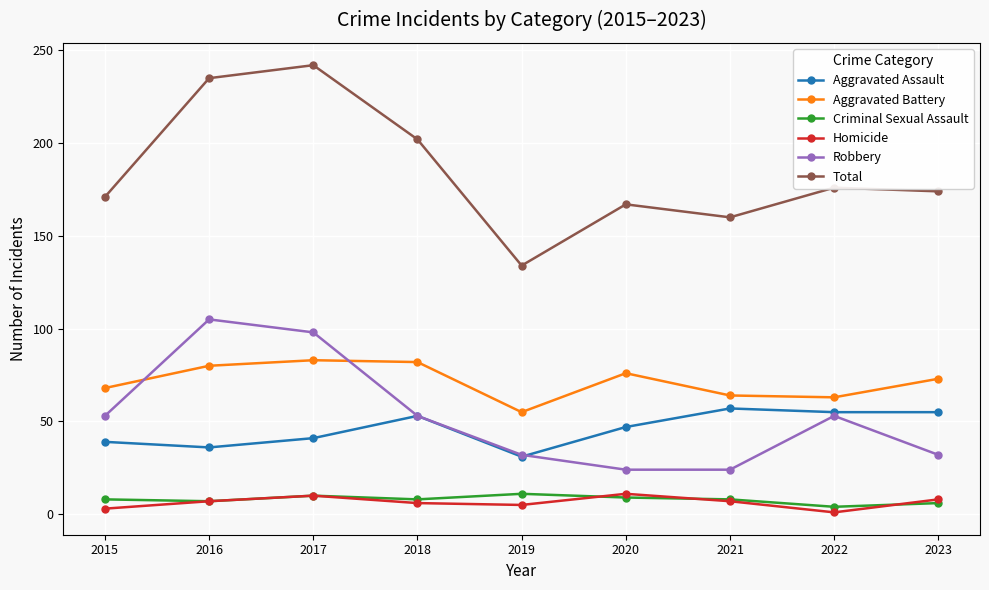

The Aggravated Assault series shows 19 at 2020. True or false?

False